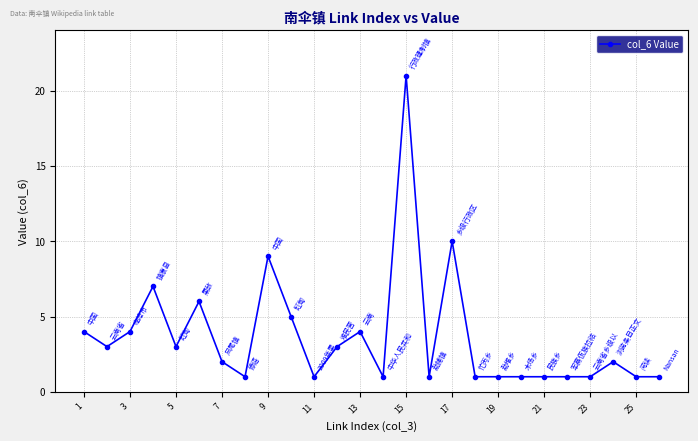

What is the difference between the second highest and minimum values?

9